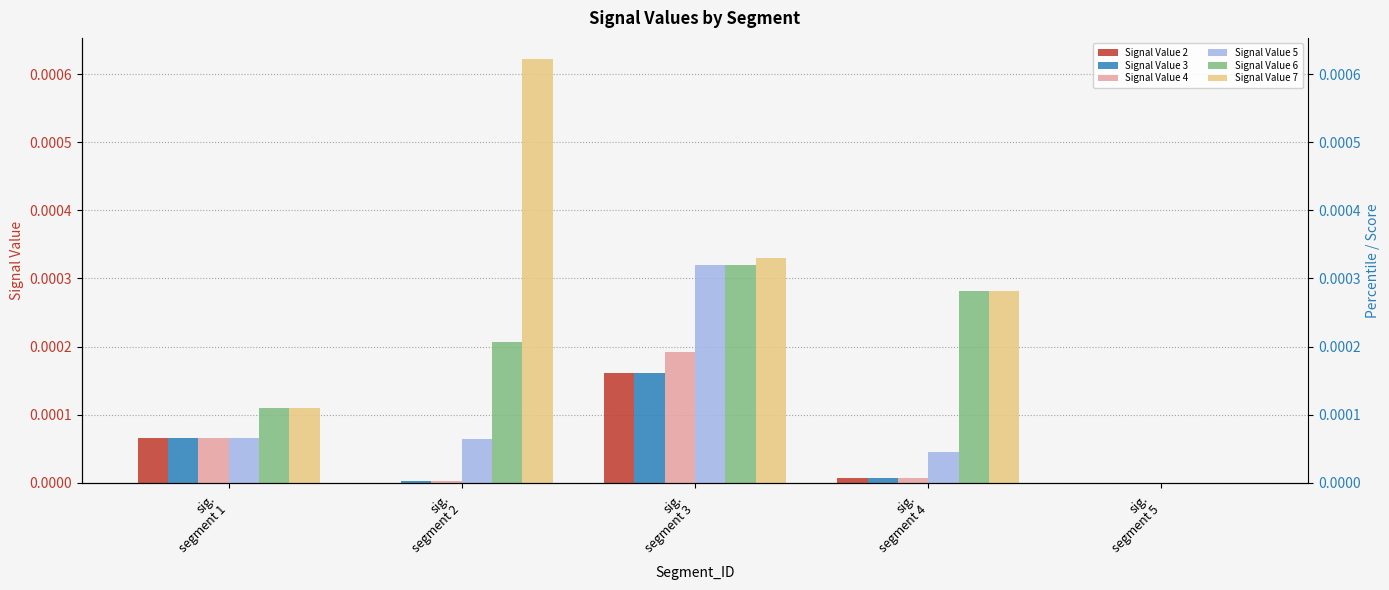

The value of Signal Value 4 at sig.
segment 2 is 0.0. True or false?

False